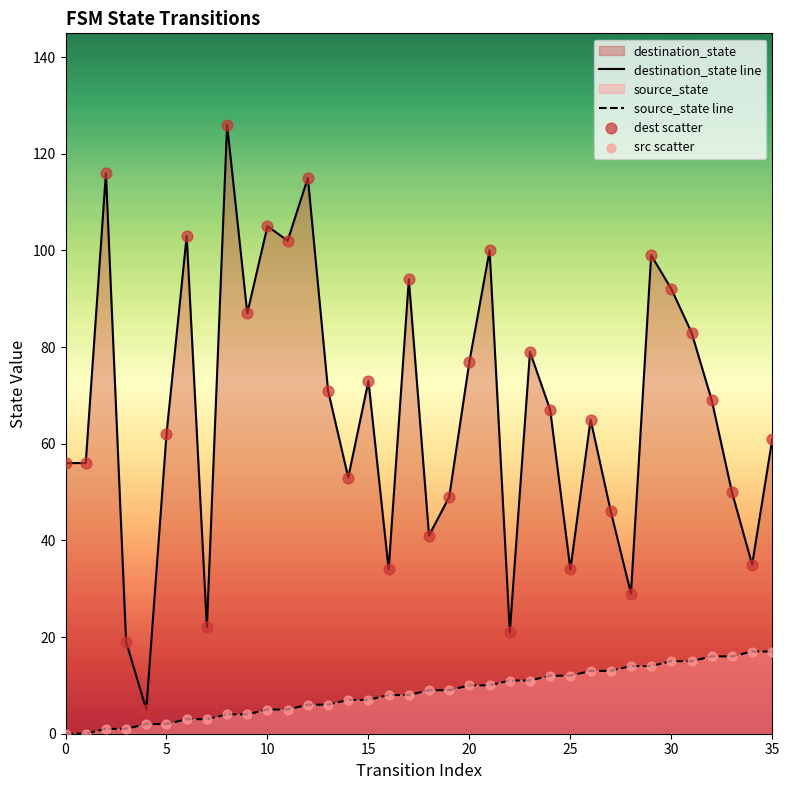

At how many categories does at least one series exceed 14?

35